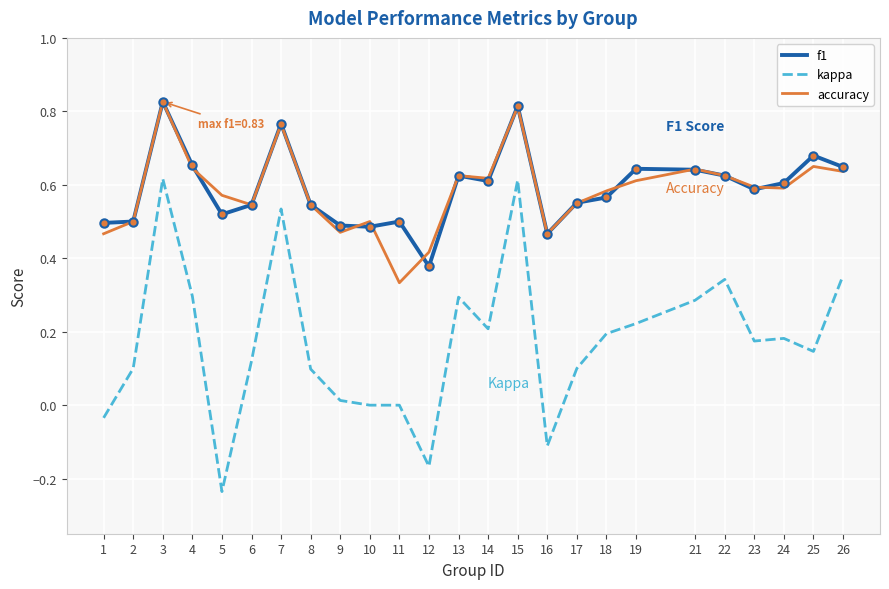

Which category has the lowest value in the kappa series?

5